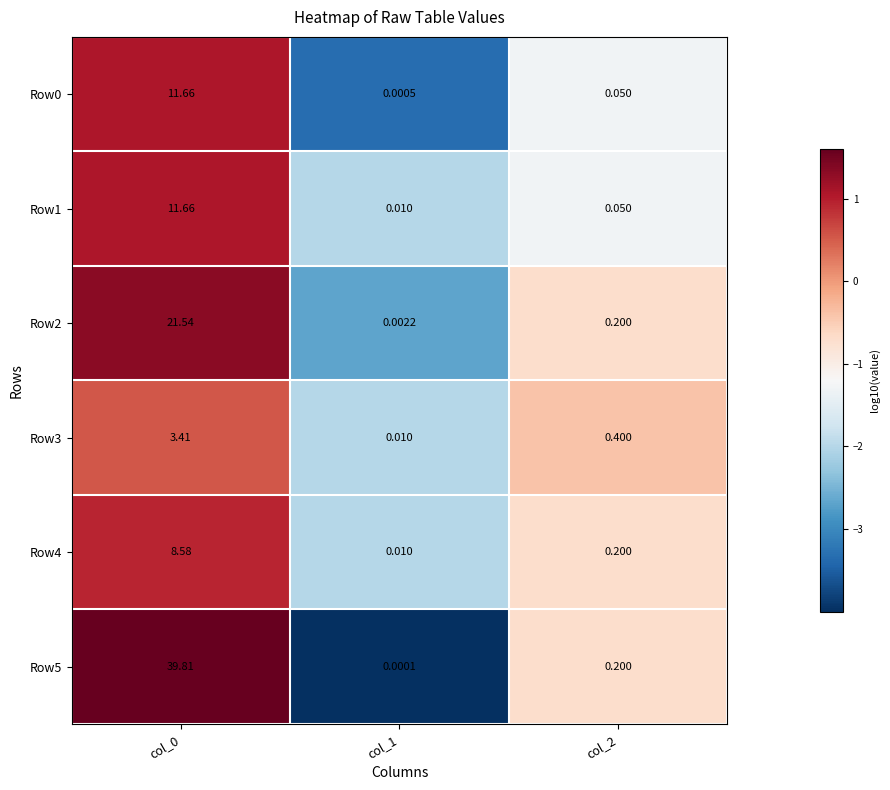

What is the difference between the highest and lowest values at col_0?

36.4